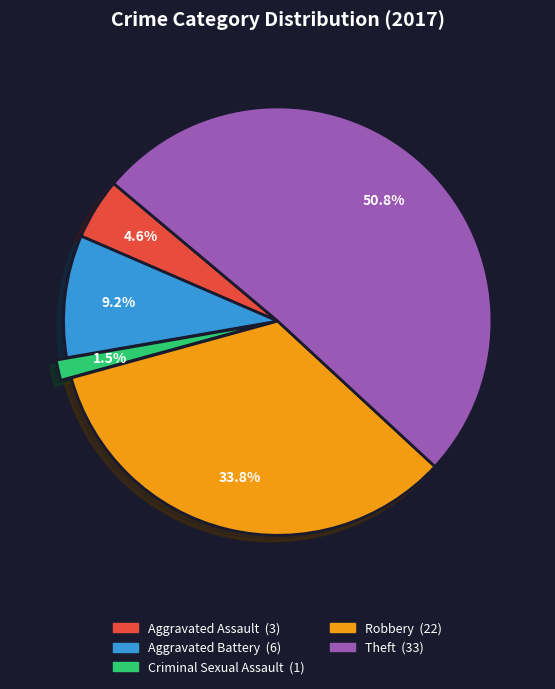

Between Criminal Sexual Assault and Aggravated Battery, which is larger?

Aggravated Battery